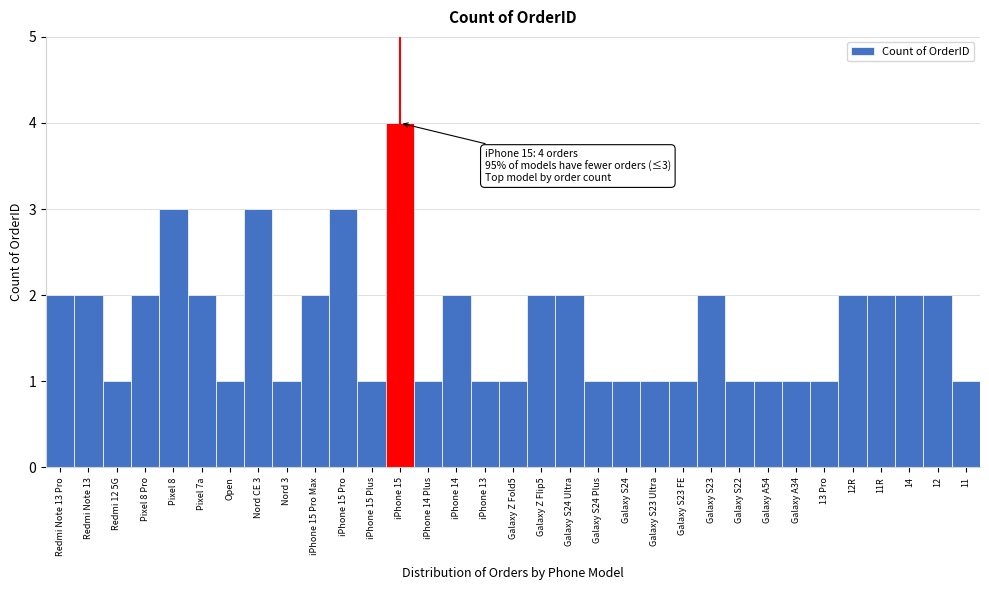

Is it true that the value at Redmi Note 13 Pro is 4?

False